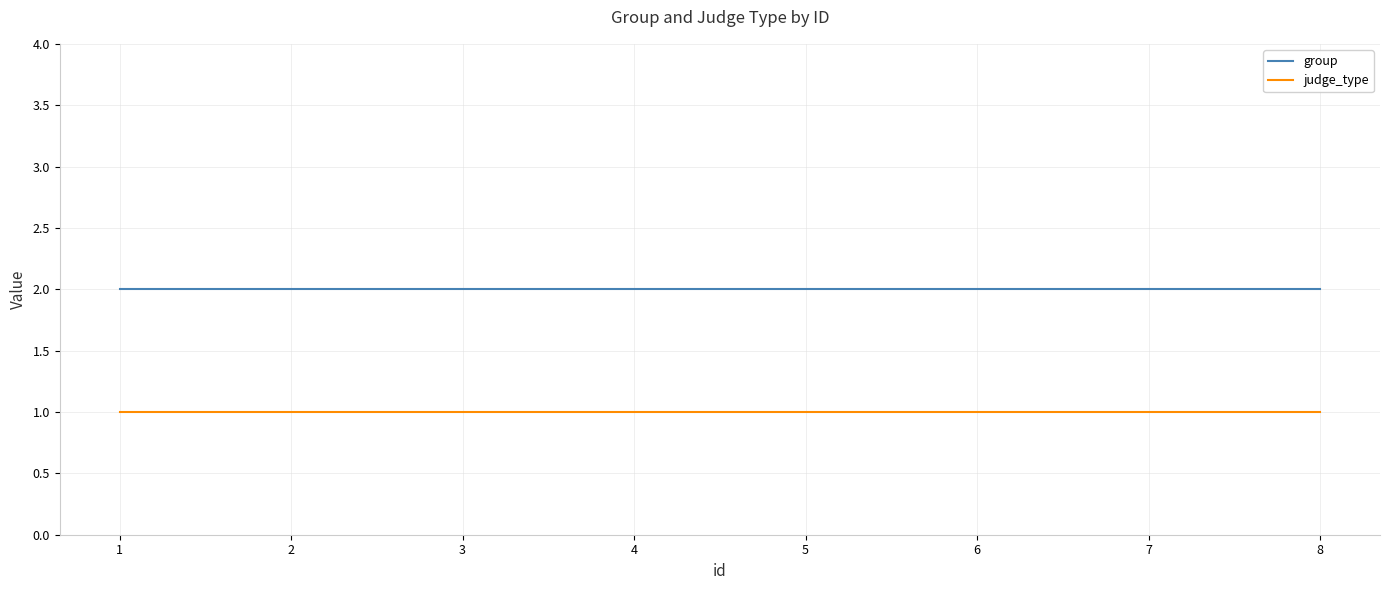

List the series in order of their peak value, highest first.

group, judge_type